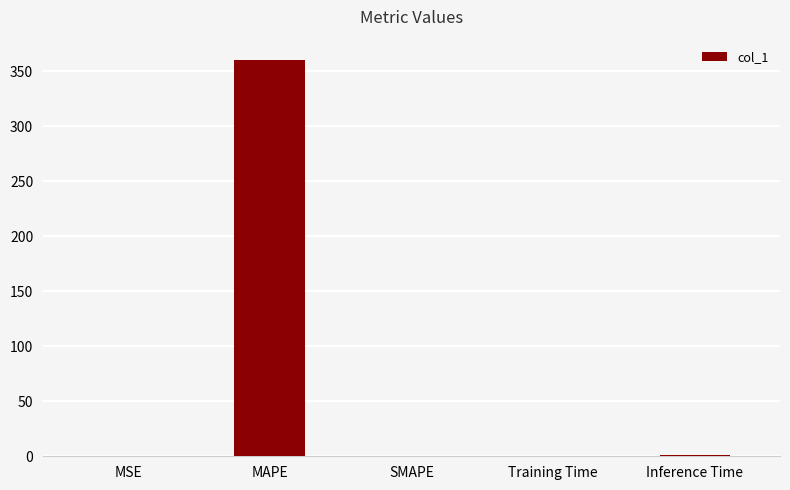

What is the sum of all values?

361.9